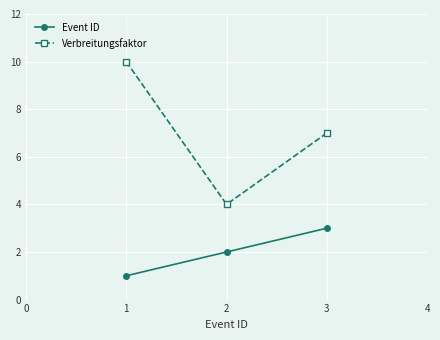

The value of Event ID at 1 is 2. True or false?

False